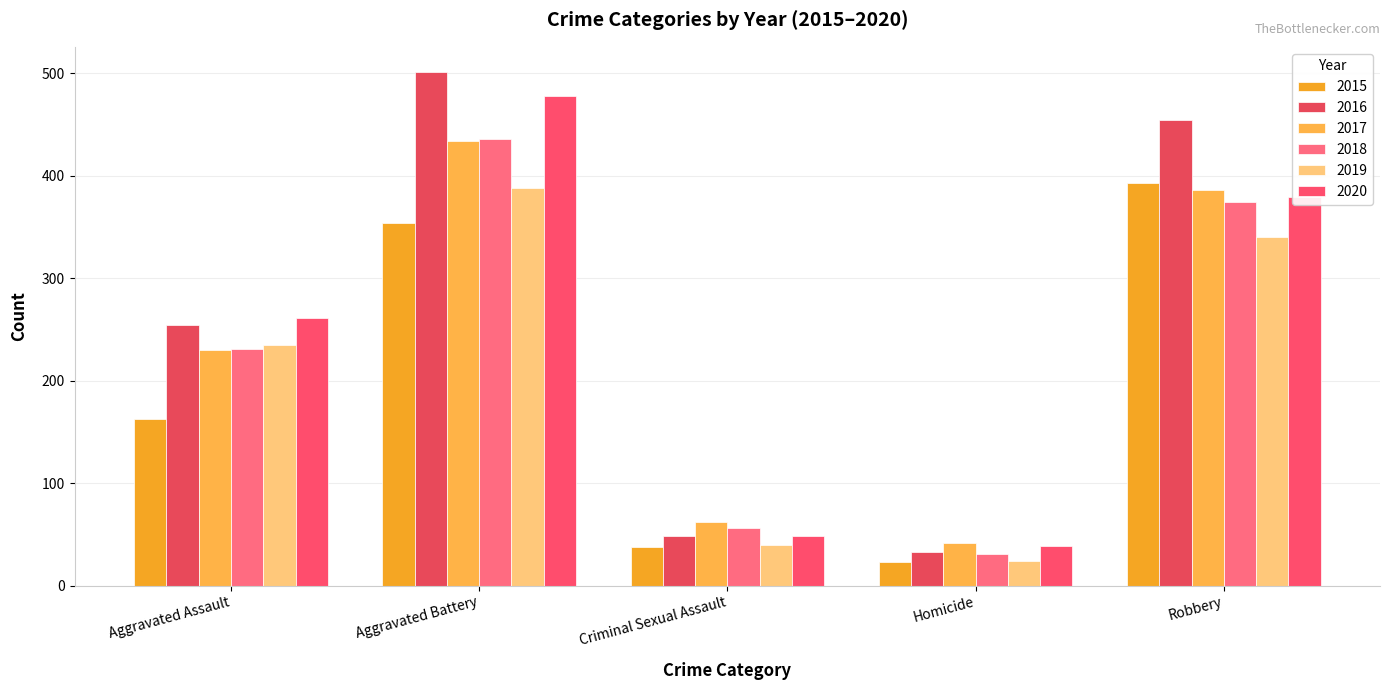

What value does the 2019 series have at Criminal Sexual Assault, to the nearest 5?

40